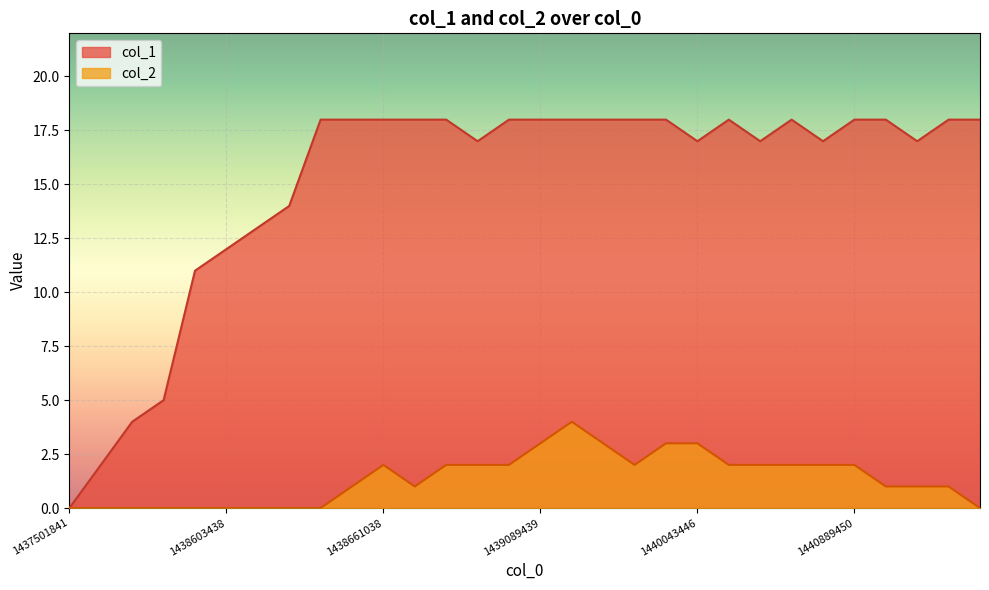

Reading right to left, list all the values displayed in this chart.

col_1: 1442581174=18	1441127056=18	1441058658=17	1440957869=18	1440889450=18	1440781458=17	1440302647=18	1440288255=17	1440068672=18	1440043446=17	1439769857=18	1439759039=18	1439694233=18	1439424244=18	1439089439=18	1438859035=18	1438812246=17	1438797835=18	1438686239=18	1438661038=18	1438646646=18	1438617840=18	1438614236=14	1438610639=13	1438603438=12	1438599834=11	1438257838=5	1438099437=4	1438095841=2	1437501841=0
col_2: 1442581174=0	1441127056=1	1441058658=1	1440957869=1	1440889450=2	1440781458=2	1440302647=2	1440288255=2	1440068672=2	1440043446=3	1439769857=3	1439759039=2	1439694233=3	1439424244=4	1439089439=3	1438859035=2	1438812246=2	1438797835=2	1438686239=1	1438661038=2	1438646646=1	1438617840=0	1438614236=0	1438610639=0	1438603438=0	1438599834=0	1438257838=0	1438099437=0	1438095841=0	1437501841=0